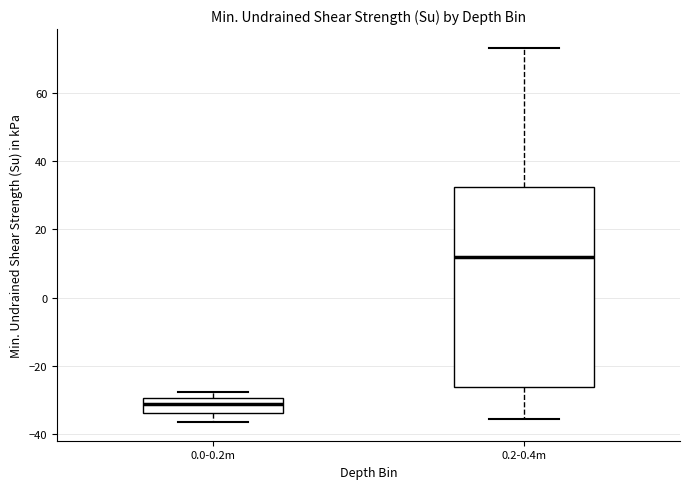

Reading left to right, read every box against the y-axis: the position of its median line, the range the box covers, and the ends of its whiskers. The values are not printed on the chart, so give them approximately, as read against the axis.

0.0-0.2m: median -32, box -34 to -30, whiskers -36 to -28
0.2-0.4m: median 12, box -26 to 32, whiskers -36 to 74